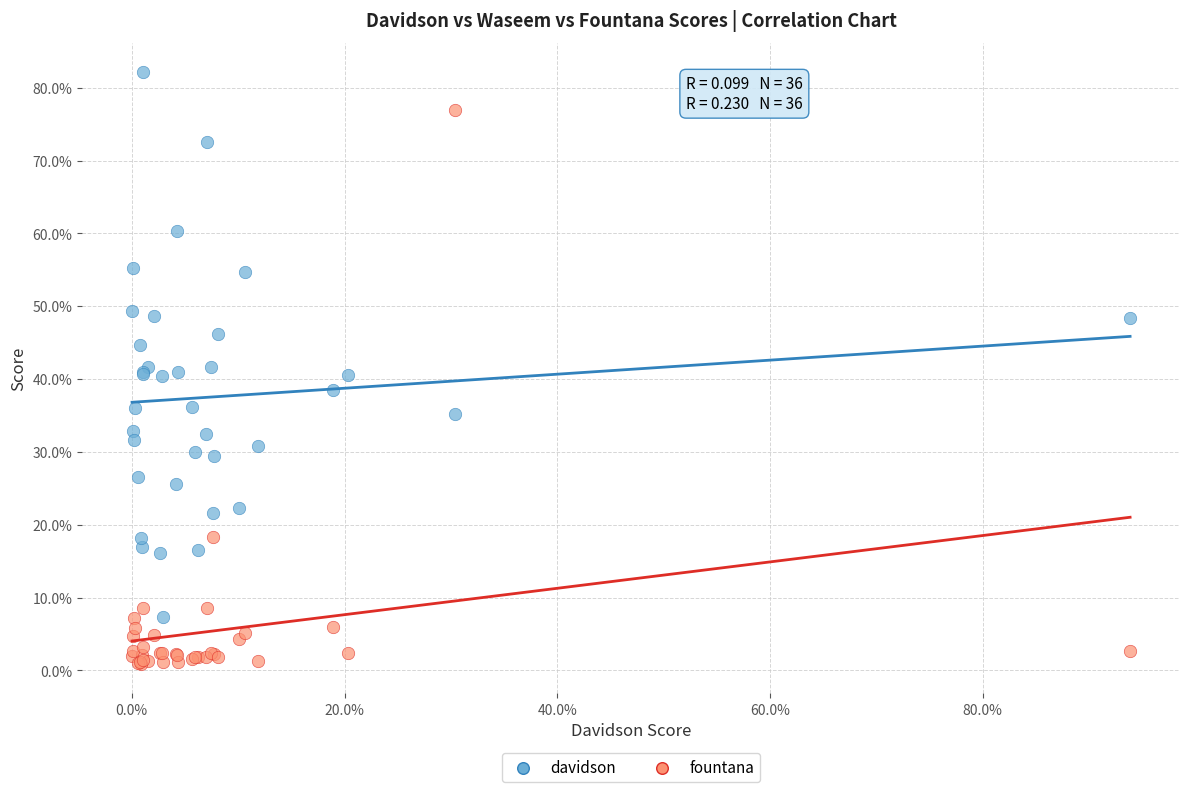

What are all the series names shown in the legend?

davidson, fountana